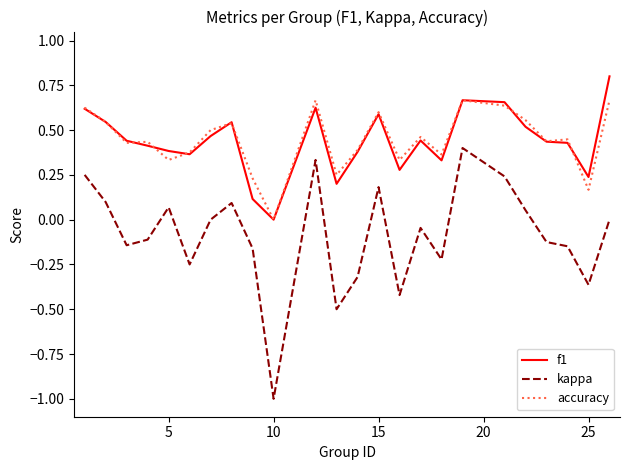

What is the highest value of the f1 series?

0.8